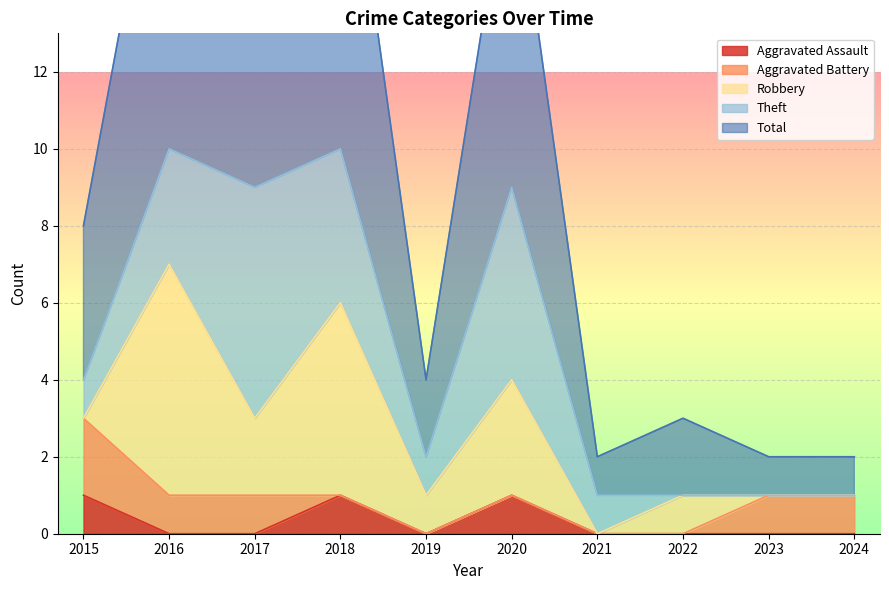

Which series has the widest spread of values?

Total